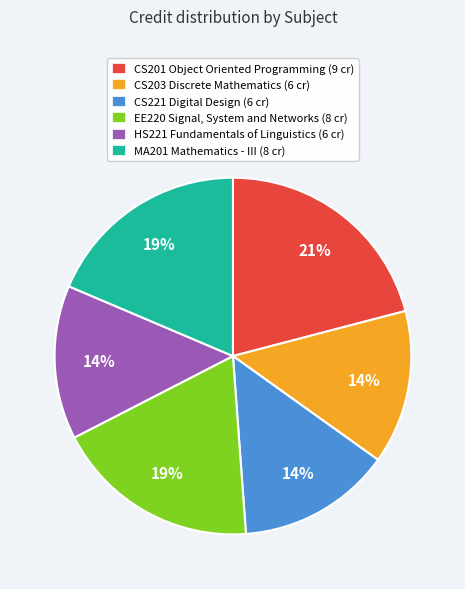

Which has a higher value, MA201 Mathematics - III (8 cr) or HS221 Fundamentals of Linguistics (6 cr)?

MA201 Mathematics - III (8 cr)